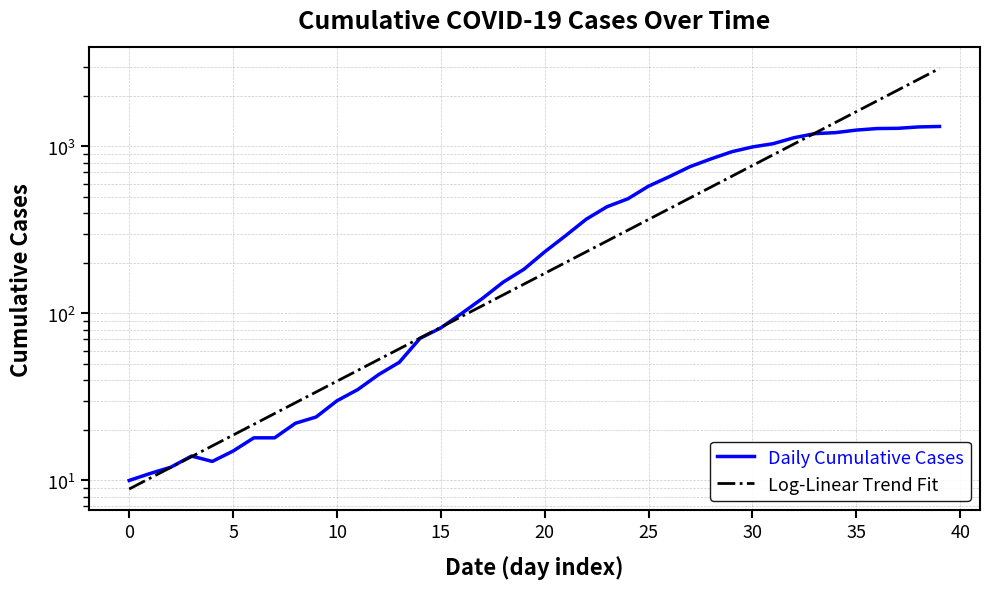

Which series has the widest spread of values?

Log-Linear Trend Fit